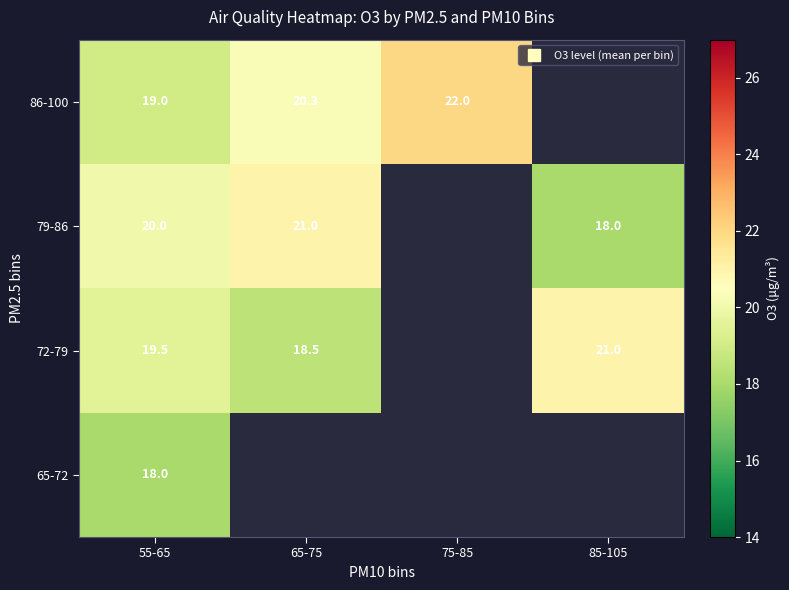

Where is 65-72 nearest to the value 18?

55-65